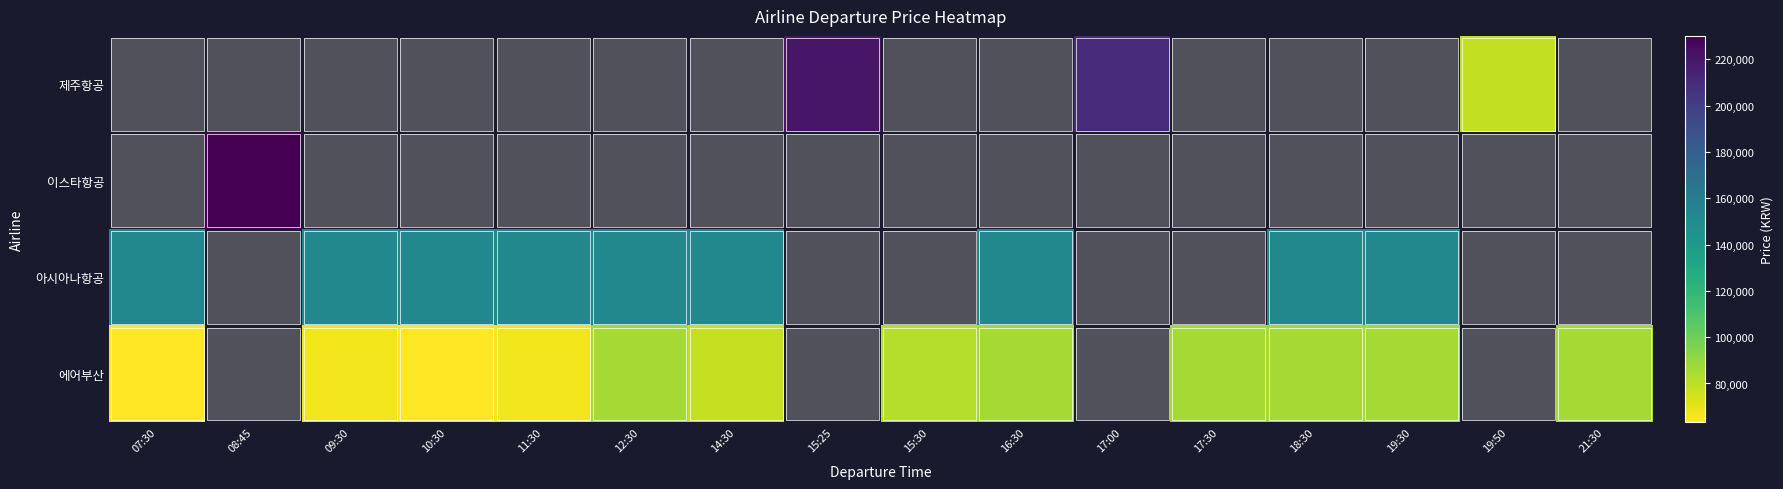

Which has a higher value, 12:30 or 17:00?

17:00